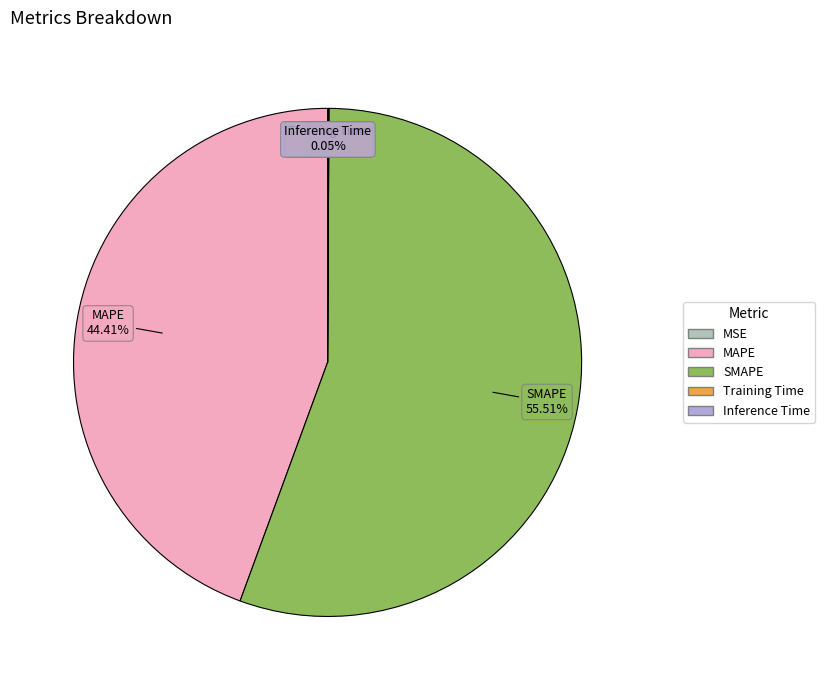

Is SMAPE the majority of the pie?

Yes